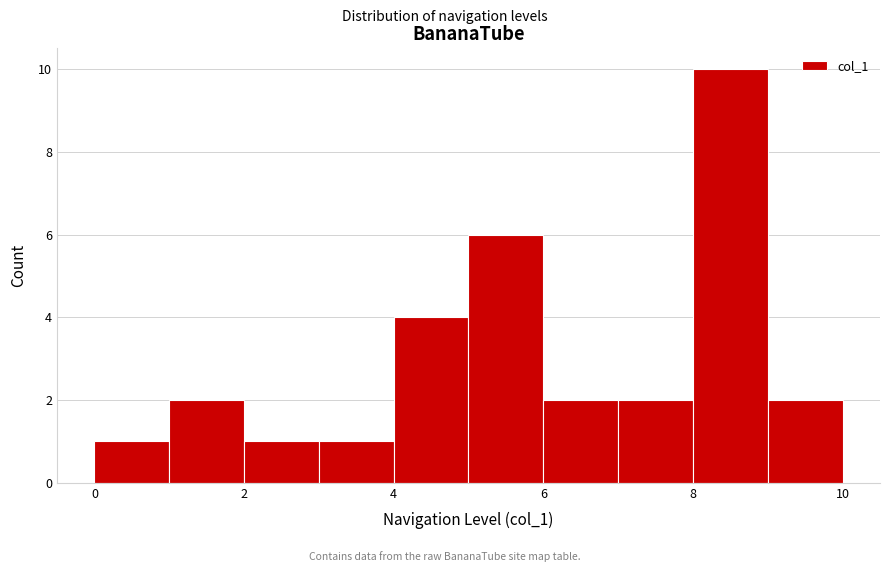

Reading left to right, list every bar in this chart as the range it spans on the x-axis followed by its height. The values are not printed on the chart, so give them approximately, as read against the axis.

0 to 1: 1
1 to 2: 2
2 to 3: 1
3 to 4: 1
4 to 5: 4
5 to 6: 6
6 to 7: 2
7 to 8: 2
8 to 9: 10
9 to 10: 2